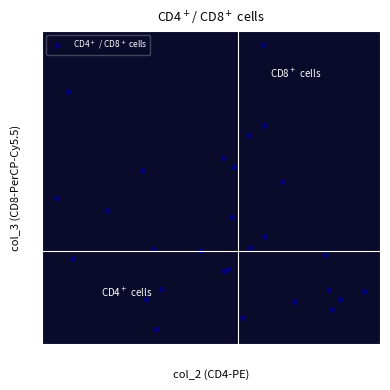

What is the range of X values (max minus min)?

17.4